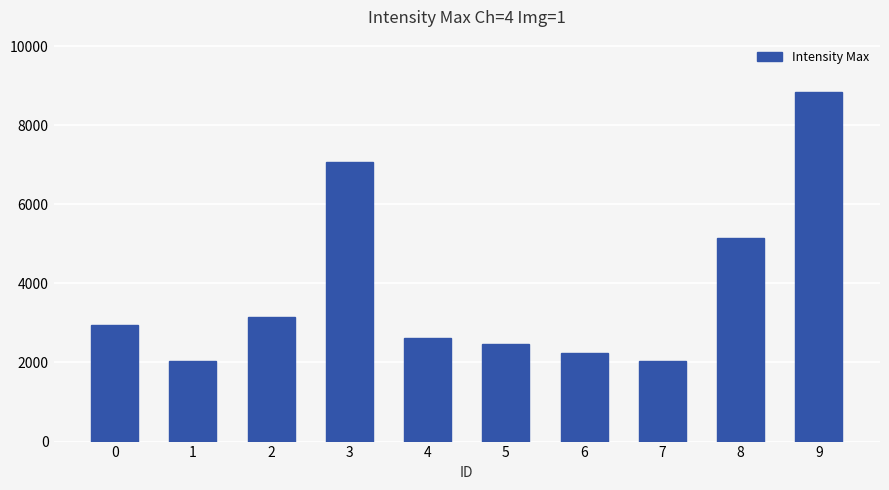

What is the smallest value displayed?

2028